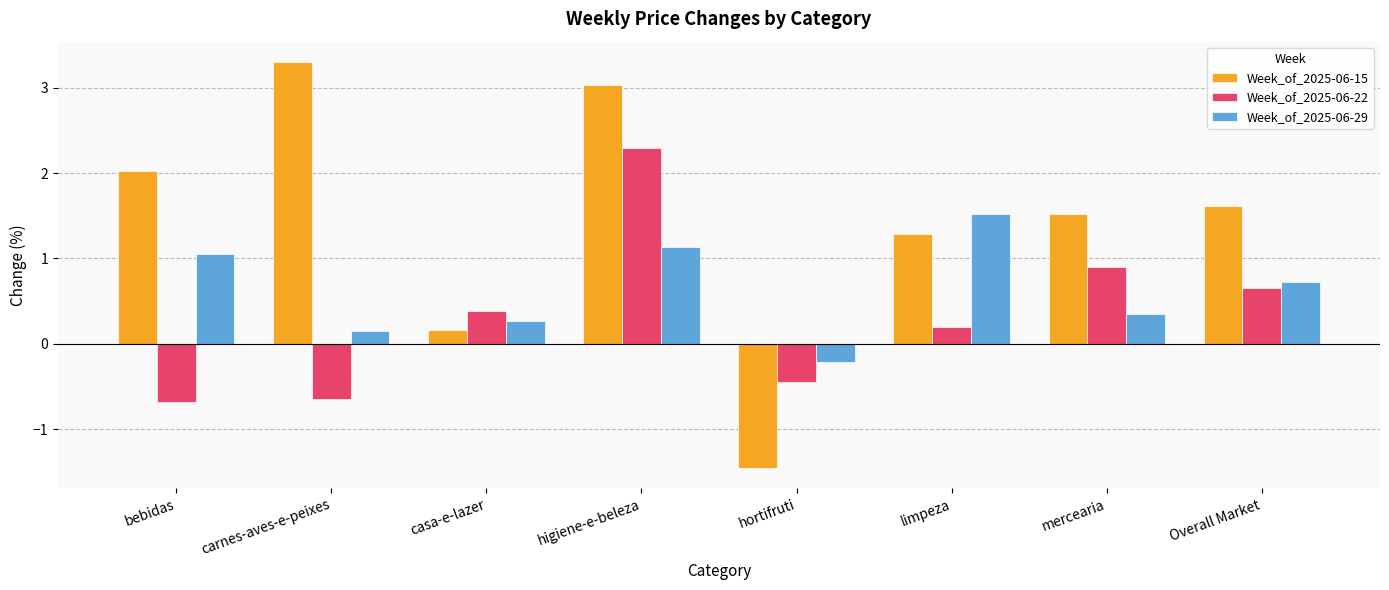

What is the sum of all Week_of_2025-06-29 values?

5.0